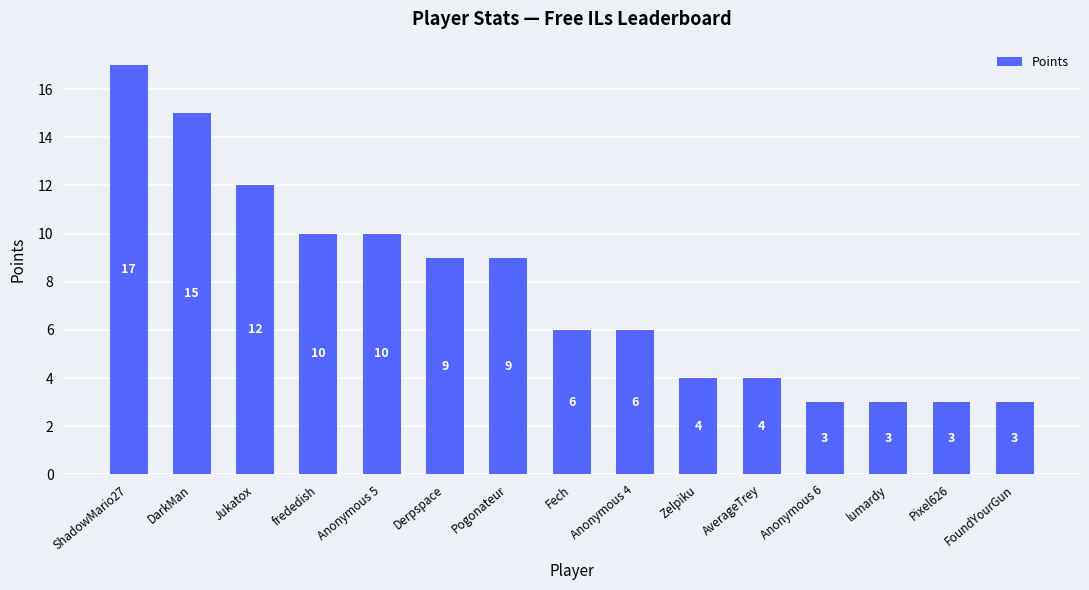

Where does the data first go above 6?

ShadowMario27